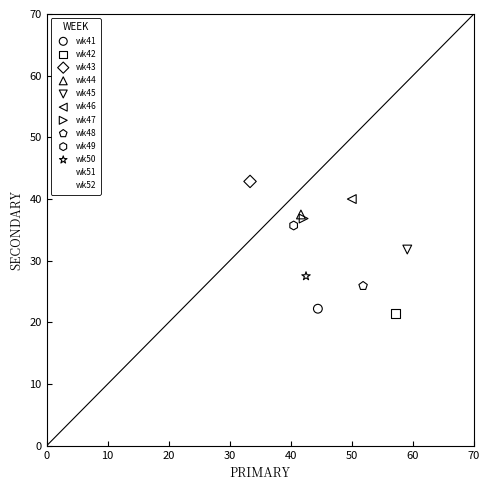

What are all the series names shown in the legend?

wk41, wk42, wk43, wk44, wk45, wk46, wk47, wk48, wk49, wk50, wk51, wk52